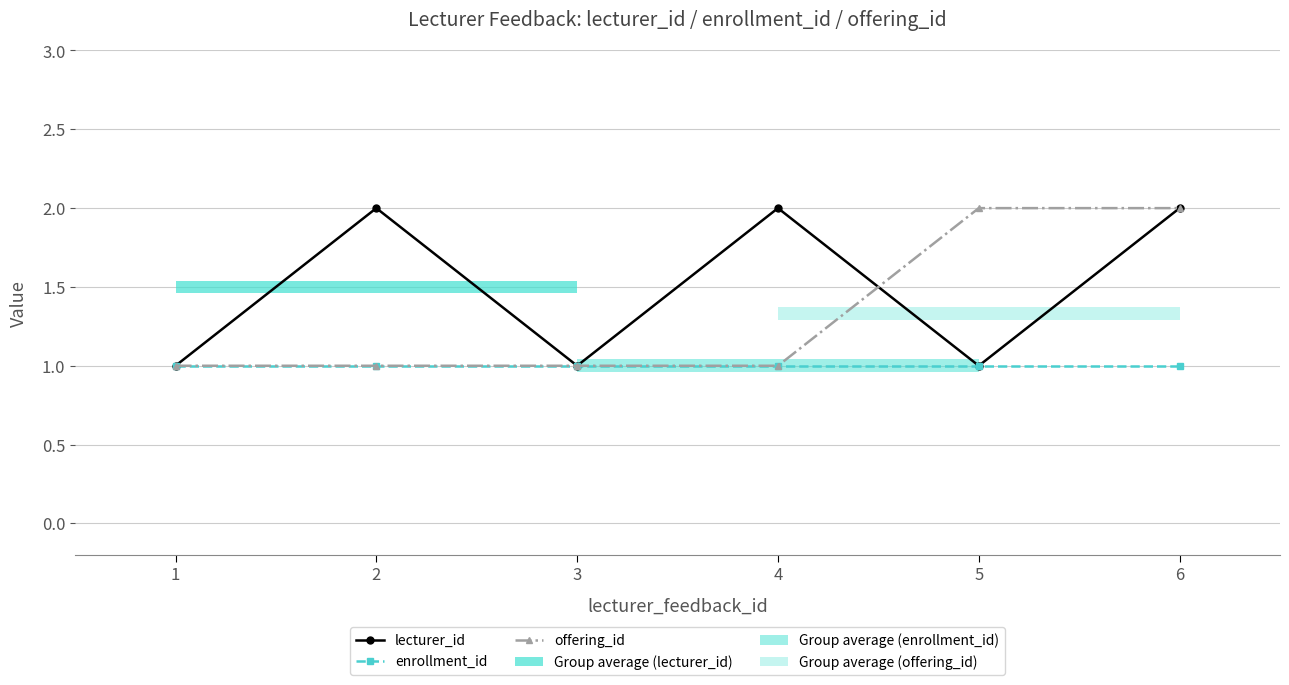

Is the value of enrollment_id at 3 greater than the value of offering_id at 4?

No